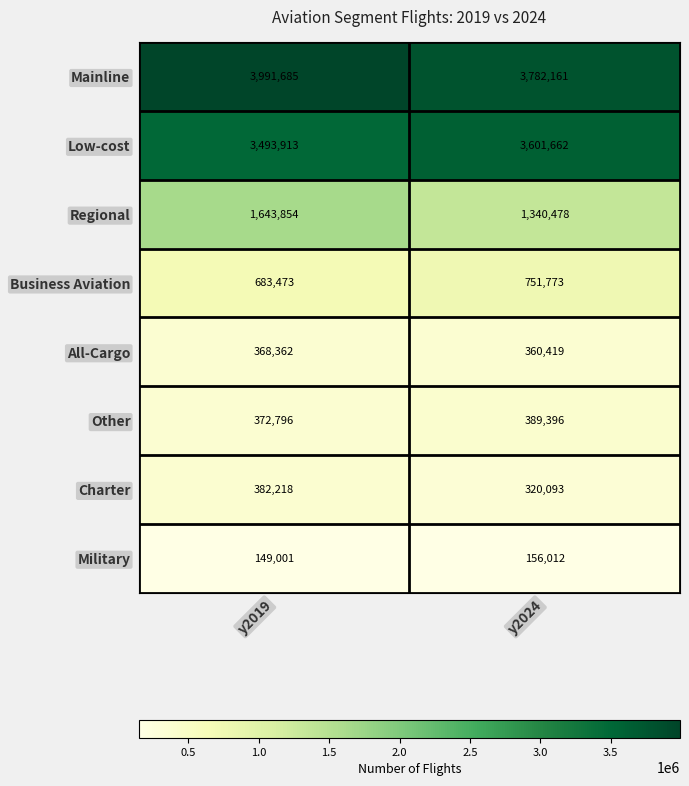

Which category has the highest value across all series?

y2019